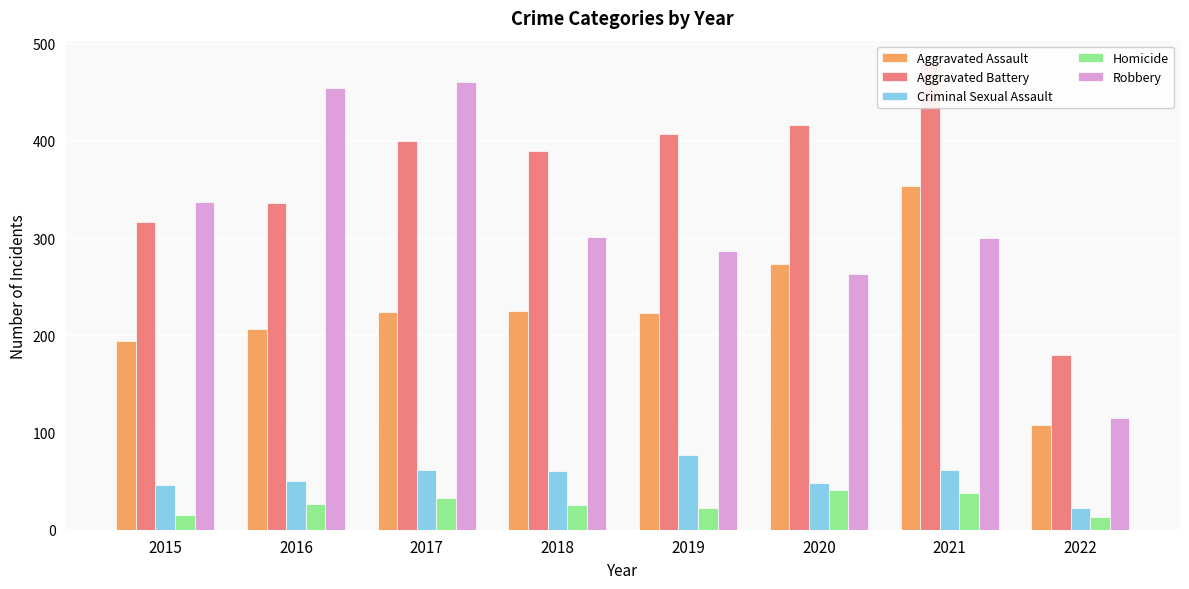

How many groups of bars are there?

8